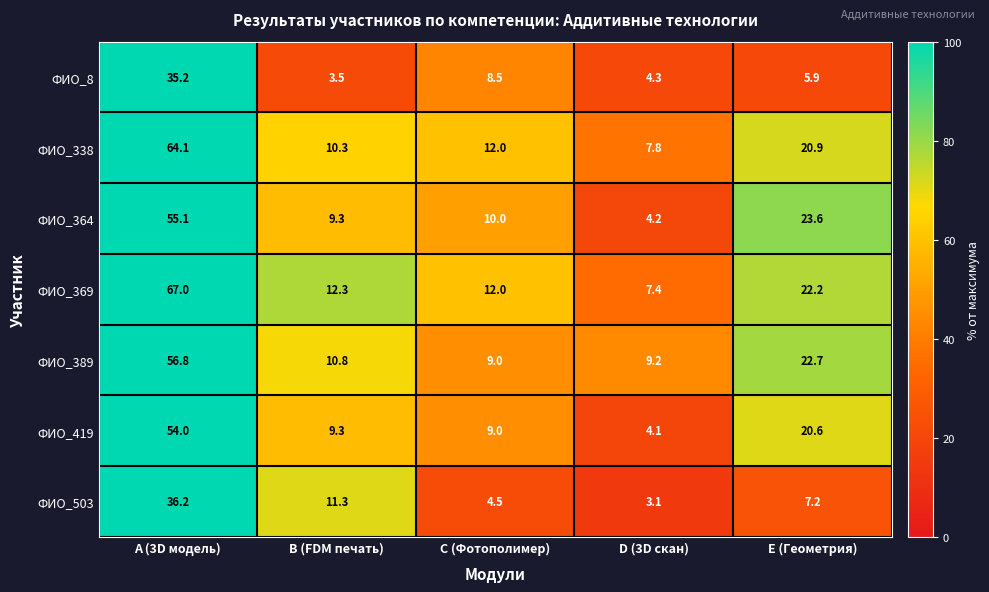

What is the difference between the maximum and second lowest values in the ФИО_364 series?

45.8